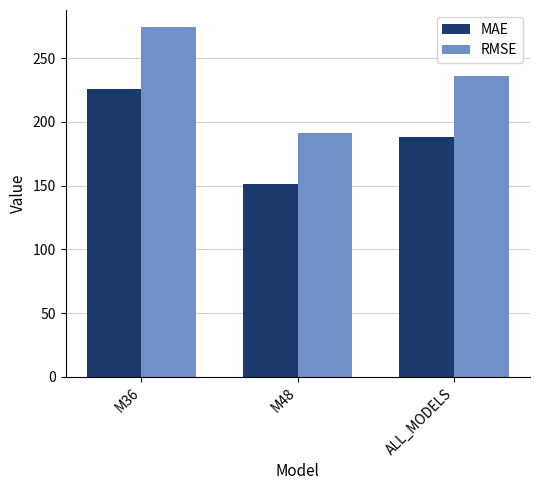

Between M36 and ALL_MODELS, which series saw the biggest shift?

RMSE